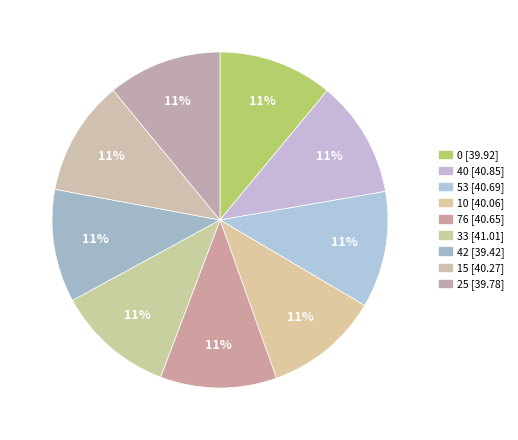

How many segments does this pie chart have?

9